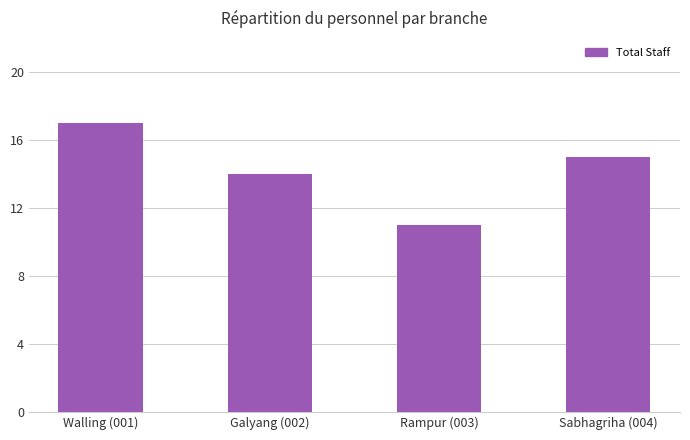

How many categories are shown in the chart?

4